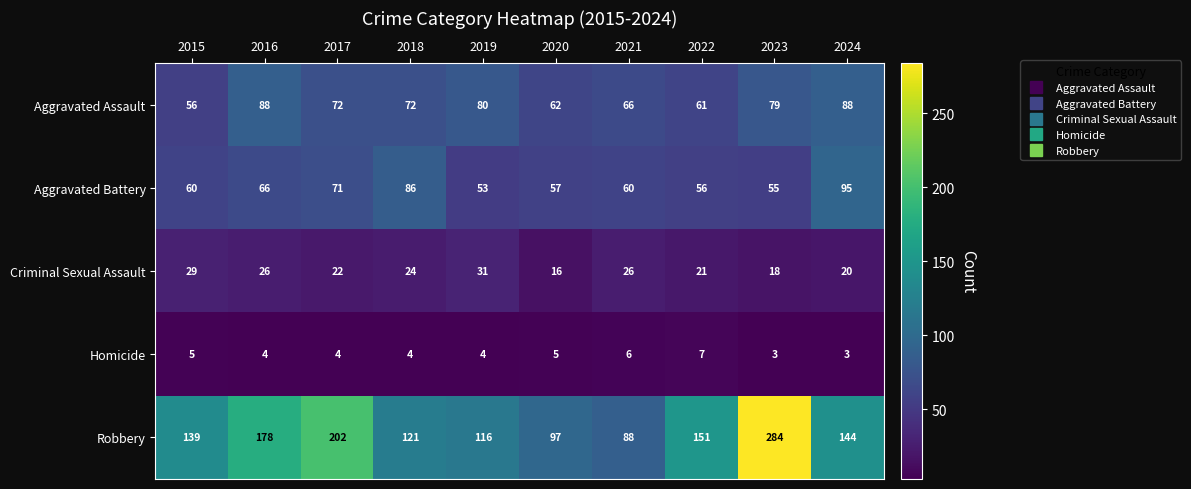

What is the maximum value for Criminal Sexual Assault?

31